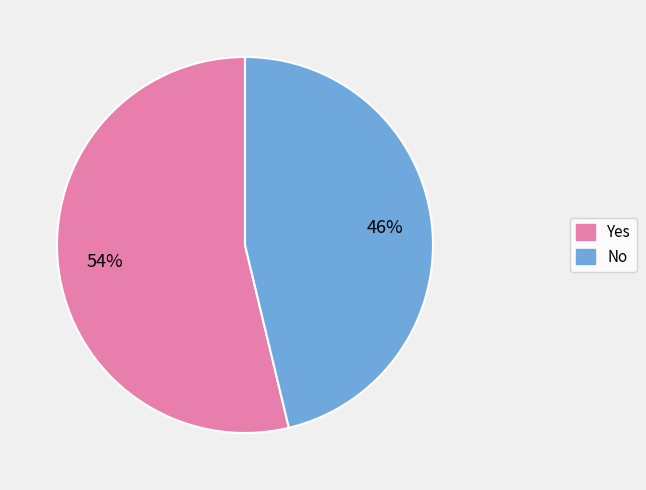

What percentage is the No slice, to the nearest percent?

46%